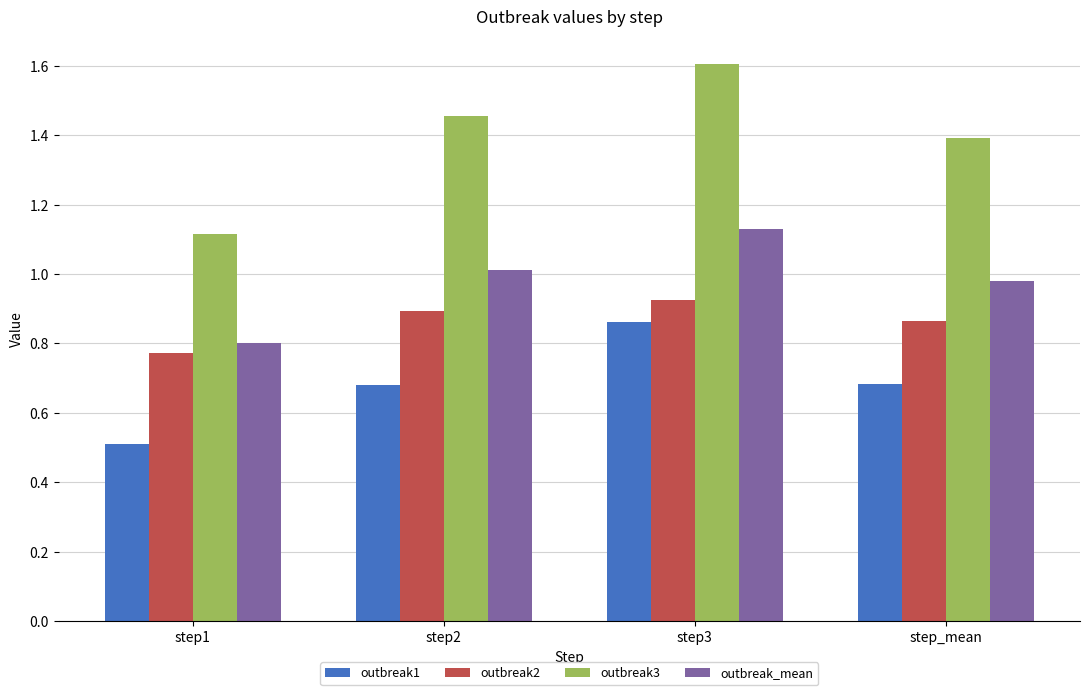

Is the value of outbreak_mean at step_mean greater than the value of outbreak1 at step1?

Yes